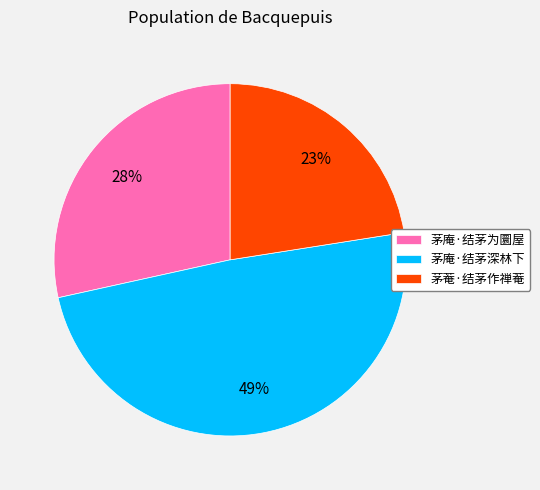

Is it true that 茅庵·结茅深林下 is 49% of the pie?

True